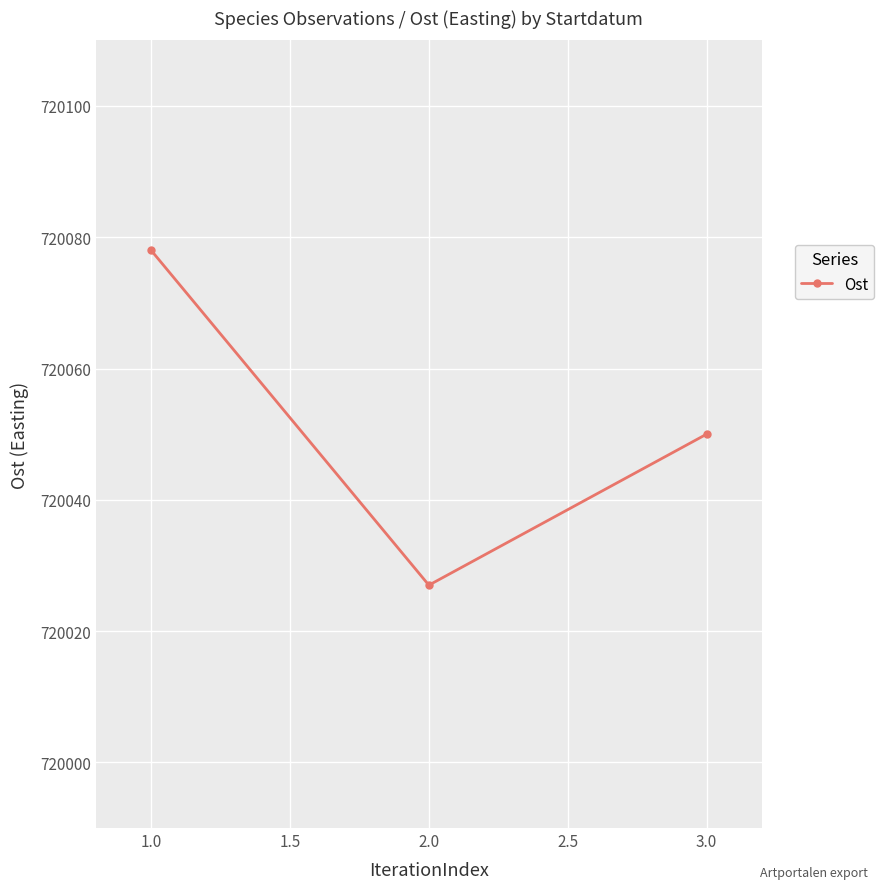

What is the difference between the maximum and minimum values?

51